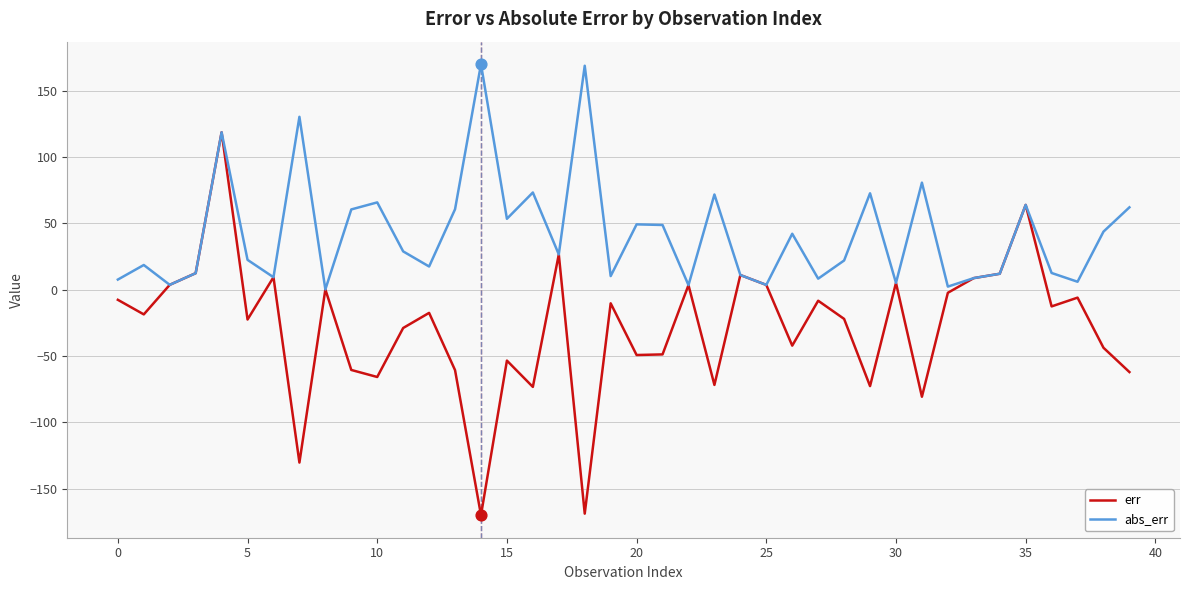

Which series has the largest total across all categories?

abs_err